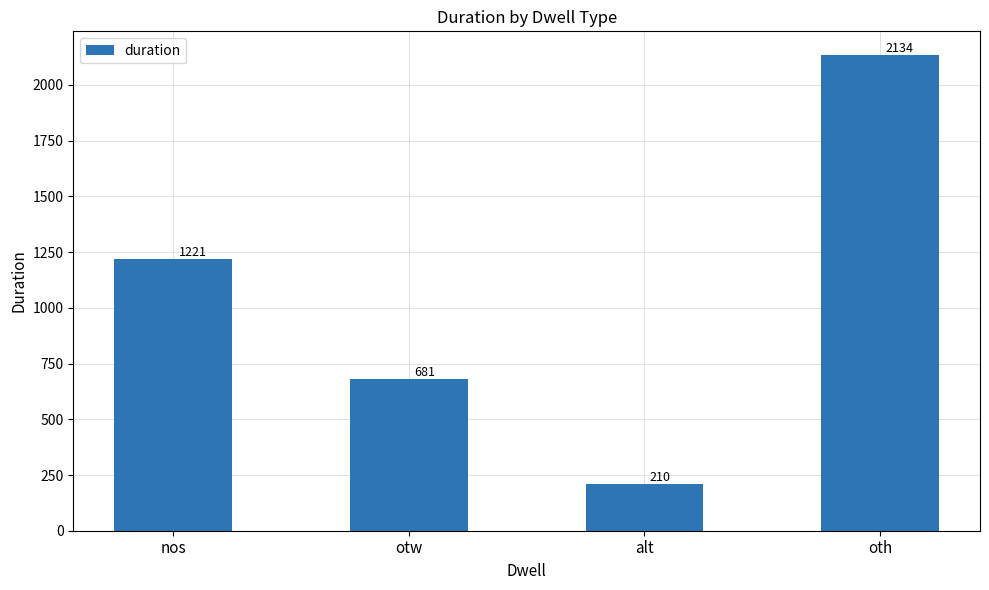

Reading left to right, transcribe all the data shown in this chart.

1221	681	210	2134